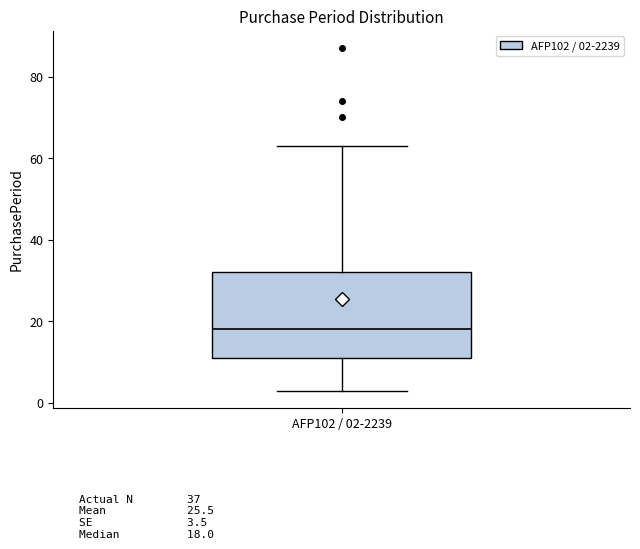

Where is the upper edge of the box for AFP102 / 02-2239 on the y-axis? The values are not printed on the chart, so give them approximately, as read against the axis.

32